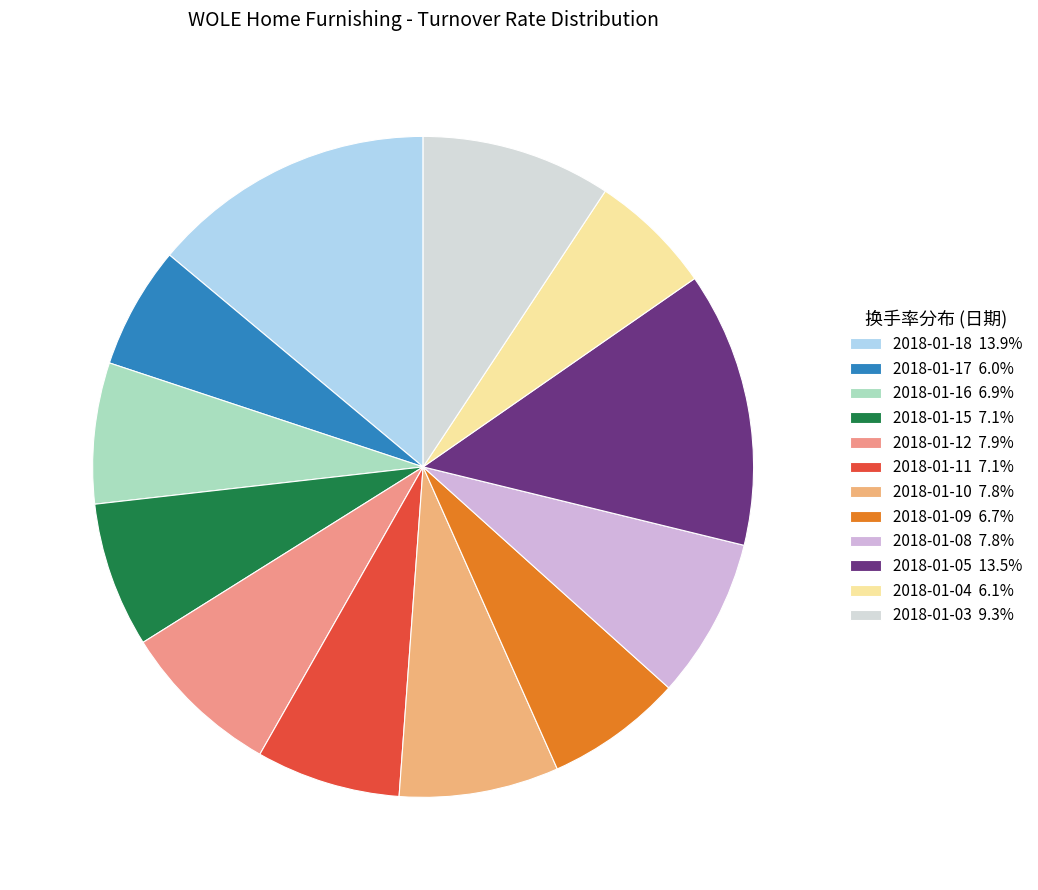

How many slices are in this pie chart?

12